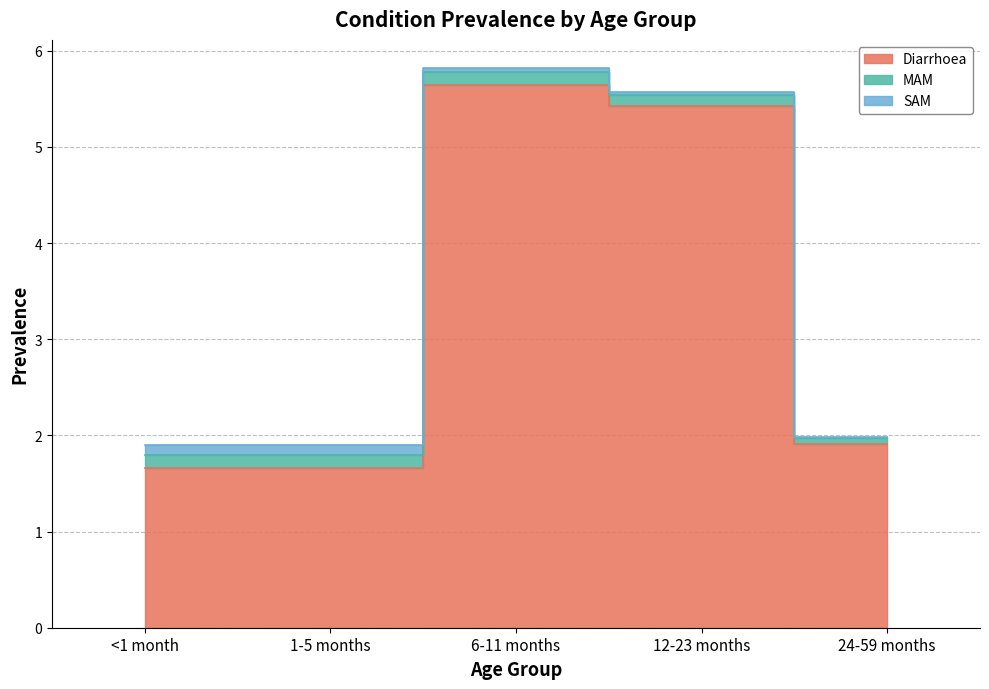

What is the label of the 4th point from the right?

1-5 months